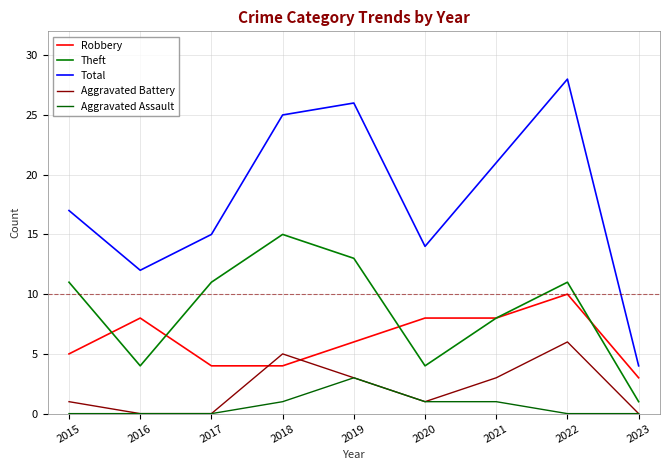

True or false: Total has more than 1 points higher than both neighbors.

True